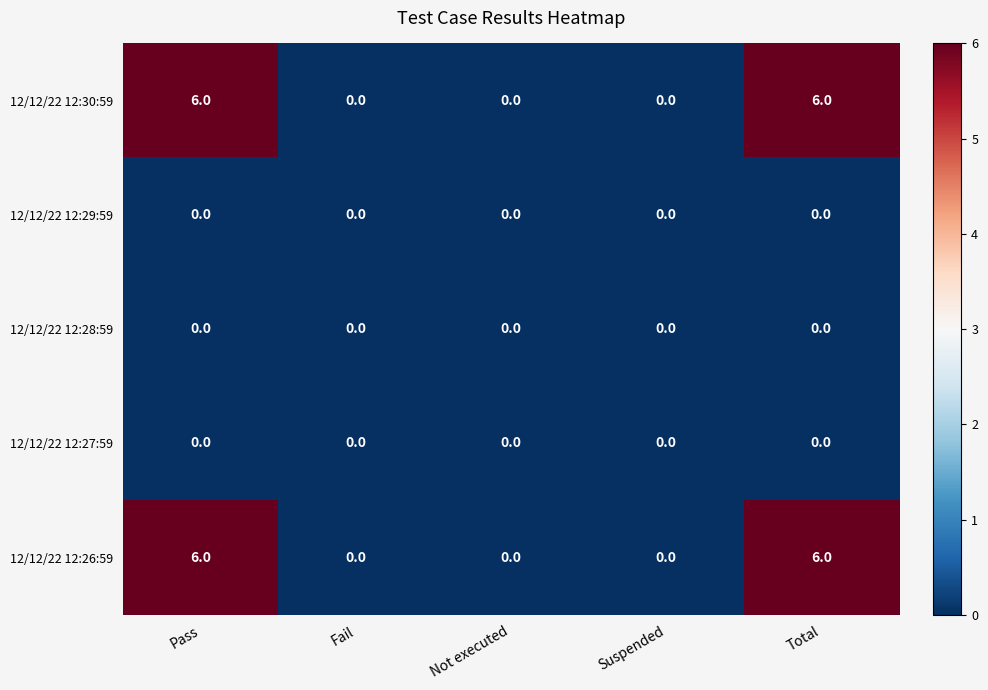

Reading left to right, extract all data points from this chart.

12/12/22 12:30:59: 6	0	0	0	6
12/12/22 12:29:59: 0	0	0	0	0
12/12/22 12:28:59: 0	0	0	0	0
12/12/22 12:27:59: 0	0	0	0	0
12/12/22 12:26:59: 6	0	0	0	6